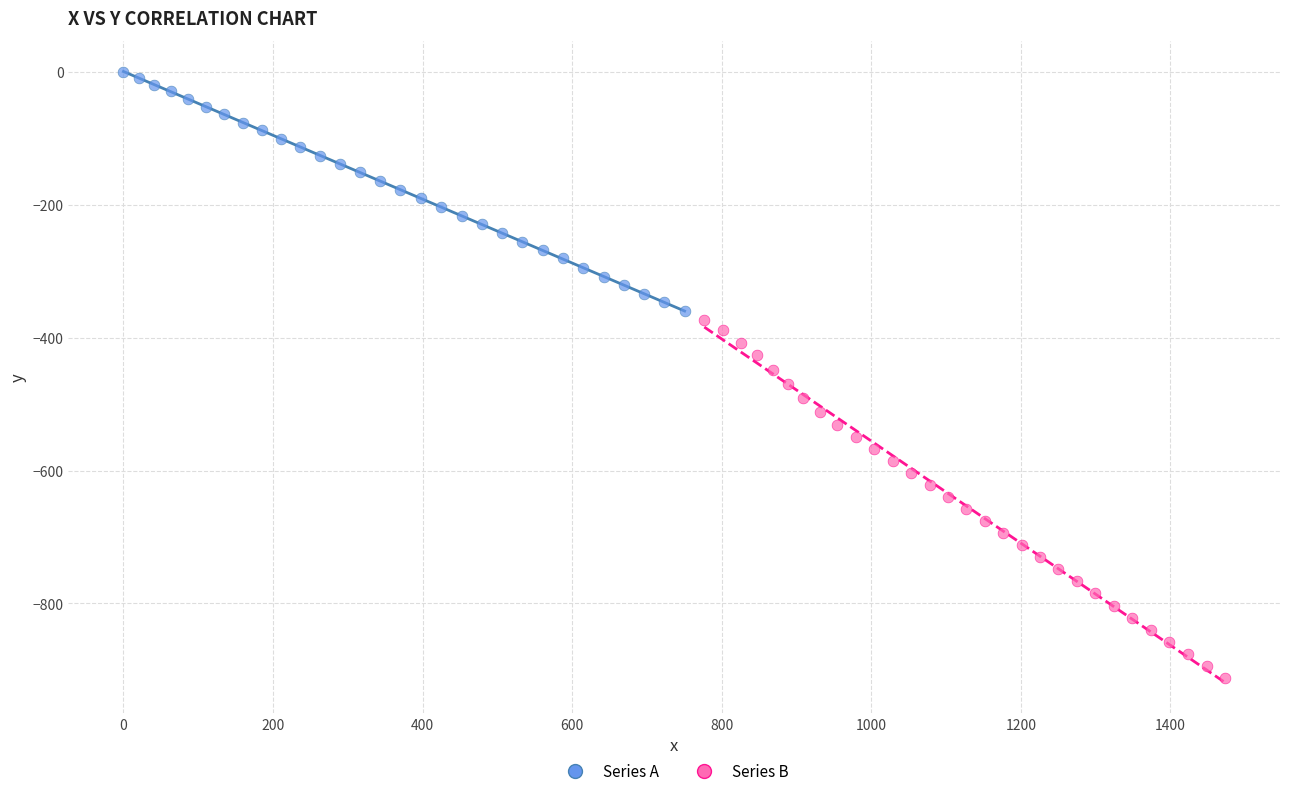

What are all the series names shown in the legend?

Series A, Series B